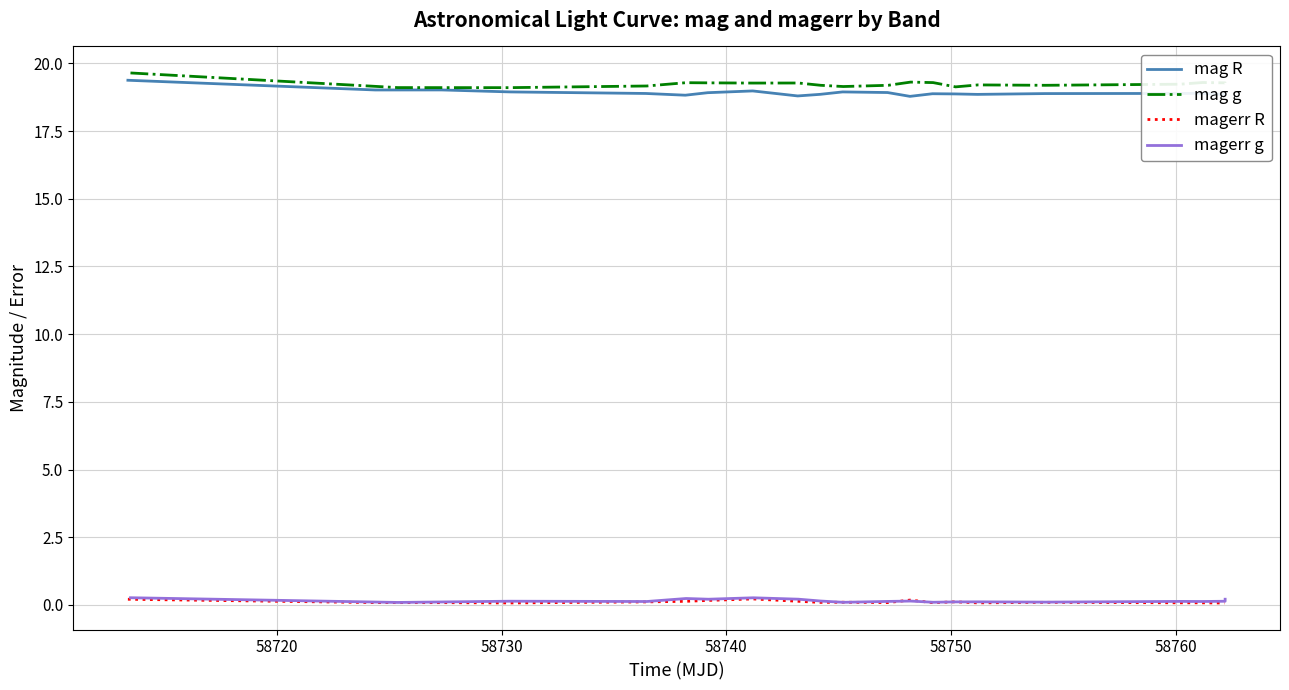

True or false: mag R and magerr R cross at least once.

False